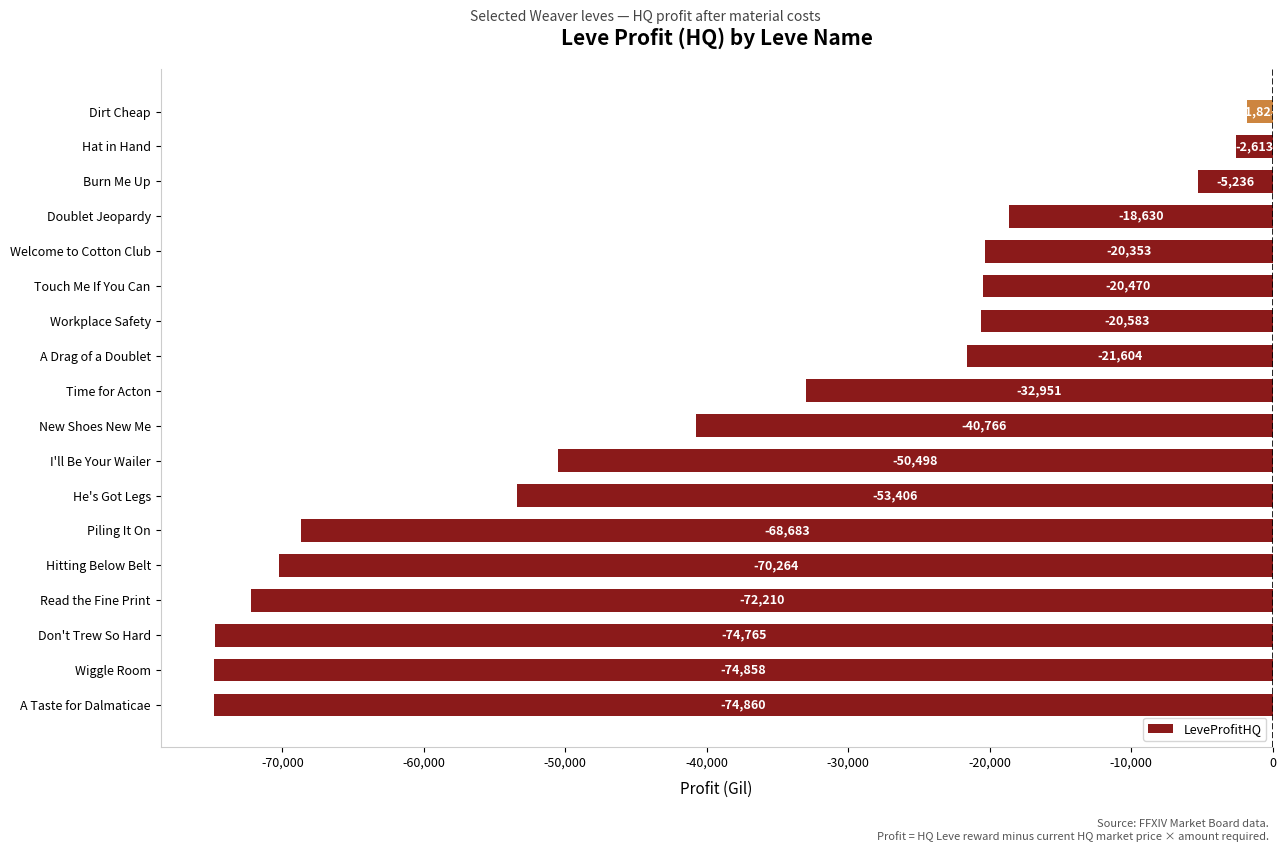

Count the number of data series in this chart.

1